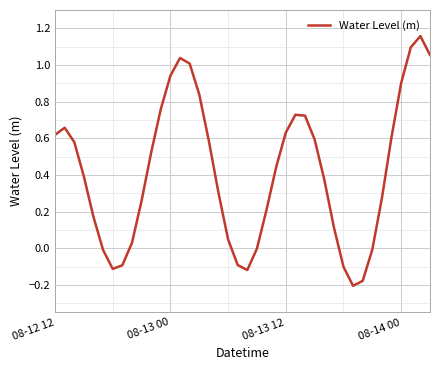

How many lines are shown in the chart?

1